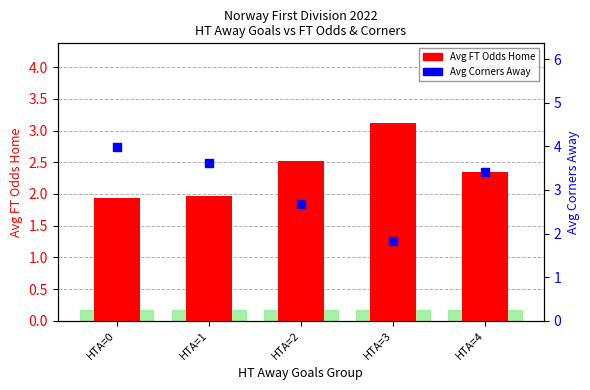

What is the total value across all series at HTA=0?

5.9